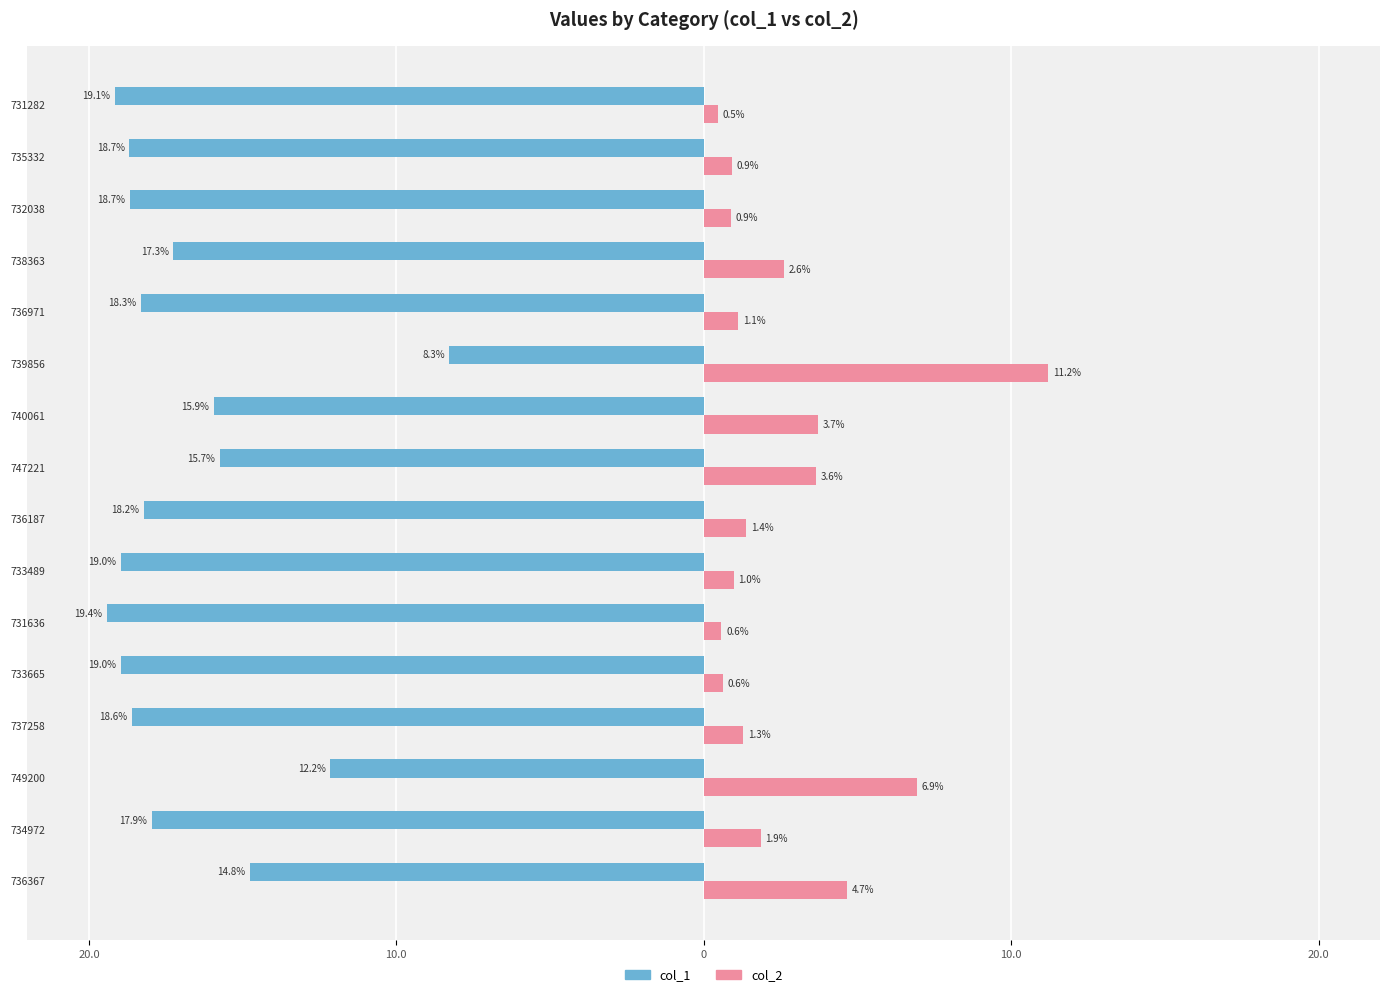

What are all the series names shown in the legend?

col_1, col_2